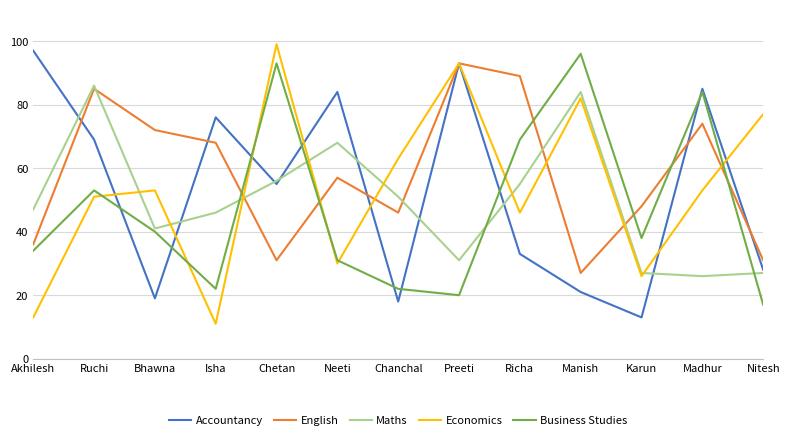

Reading right to left, transcribe all the data shown in this chart.

Accountancy: Nitesh=28	Madhur=85	Karun=13	Manish=21	Richa=33	Preeti=93	Chanchal=18	Neeti=84	Chetan=55	Isha=76	Bhawna=19	Ruchi=69	Akhilesh=97
English: Nitesh=31	Madhur=74	Karun=48	Manish=27	Richa=89	Preeti=93	Chanchal=46	Neeti=57	Chetan=31	Isha=68	Bhawna=72	Ruchi=85	Akhilesh=36
Maths: Nitesh=27	Madhur=26	Karun=27	Manish=84	Richa=55	Preeti=31	Chanchal=51	Neeti=68	Chetan=56	Isha=46	Bhawna=41	Ruchi=86	Akhilesh=47
Economics: Nitesh=77	Madhur=53	Karun=26	Manish=82	Richa=46	Preeti=93	Chanchal=63	Neeti=30	Chetan=99	Isha=11	Bhawna=53	Ruchi=51	Akhilesh=13
Business Studies: Nitesh=17	Madhur=84	Karun=38	Manish=96	Richa=69	Preeti=20	Chanchal=22	Neeti=31	Chetan=93	Isha=22	Bhawna=40	Ruchi=53	Akhilesh=34